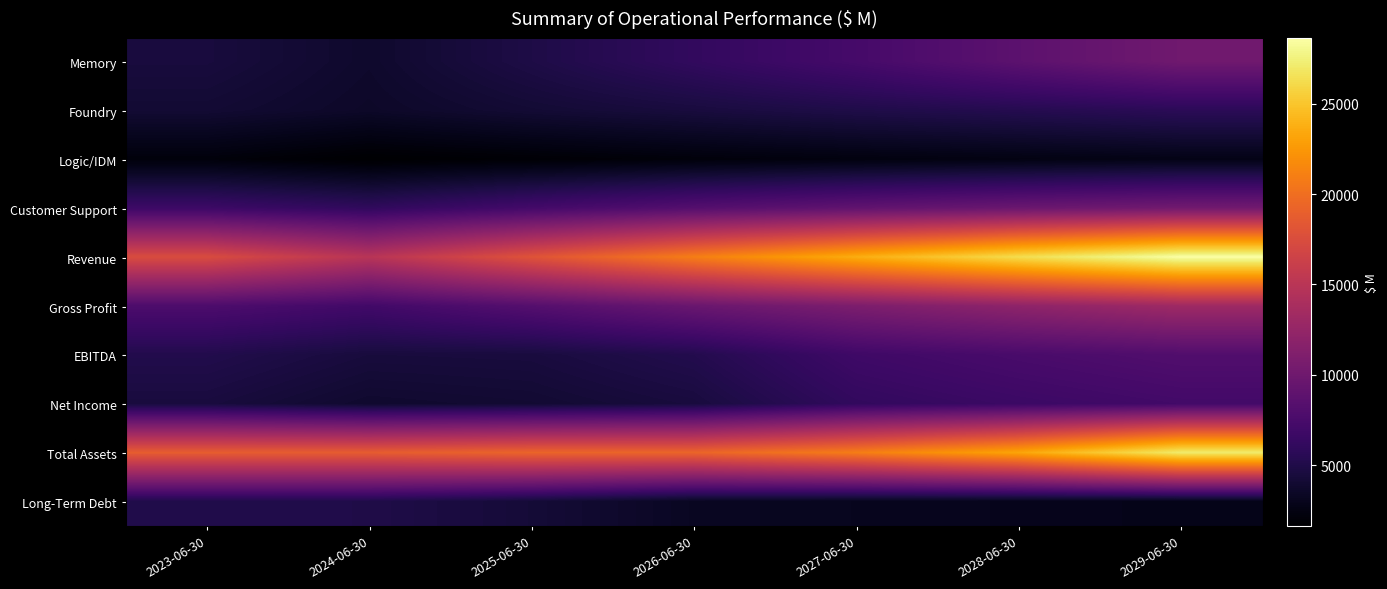

Reading right to left, what are all the values shown in this chart?

Memory: 2029-06-30=10083.4	2028-06-30=8768.2	2027-06-30=7306.8	2026-06-30=6089.0	2025-06-30=4871.2	2024-06-30=3747.1	2023-06-30=4492.3
Foundry: 2029-06-30=5685.3	2028-06-30=5313.4	2027-06-30=4965.8	2026-06-30=4514.4	2025-06-30=4104.0	2024-06-30=3568.7	2023-06-30=4064.4
Logic/IDM: 2029-06-30=2674.7	2028-06-30=2499.7	2027-06-30=2336.2	2026-06-30=2123.8	2025-06-30=1846.8	2024-06-30=1605.9	2023-06-30=2139.2
Customer Support: 2029-06-30=10205.1	2028-06-30=9719.2	2027-06-30=9083.3	2026-06-30=8257.6	2025-06-30=7180.5	2024-06-30=5983.7	2023-06-30=6732.6
Revenue: 2029-06-30=28648.5	2028-06-30=26300.4	2027-06-30=23692.1	2026-06-30=20984.7	2025-06-30=18002.4	2024-06-30=14905.4	2023-06-30=17428.5
Gross Profit: 2029-06-30=13175.1	2028-06-30=12095.2	2027-06-30=10895.7	2026-06-30=9650.6	2025-06-30=8279.1	2024-06-30=7052.8	2023-06-30=7776.9
EBITDA: 2029-06-30=8051.4	2028-06-30=7529.0	2027-06-30=6875.5	2026-06-30=5199.8	2025-06-30=4525.4	2024-06-30=4455.4	2023-06-30=5129.1
Net Income: 2029-06-30=7109.6	2028-06-30=6650.4	2027-06-30=6077.2	2026-06-30=4494.8	2025-06-30=4011.3	2024-06-30=3827.8	2023-06-30=4510.9
Total Assets: 2029-06-30=27141.5	2028-06-30=23245.1	2027-06-30=20926.1	2026-06-30=19338.4	2025-06-30=19322.1	2024-06-30=18744.7	2023-06-30=18781.6
Long-Term Debt: 2029-06-30=2824.9	2028-06-30=2958.4	2027-06-30=3078.4	2026-06-30=3268.2	2025-06-30=4234.2	2024-06-30=4983.3	2023-06-30=5011.5